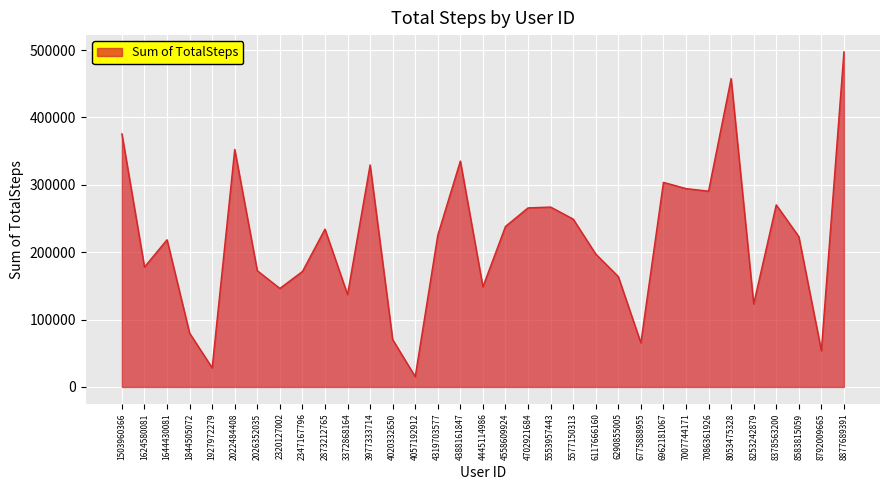

Is it true that the value at 1644430081 is 340416?

False